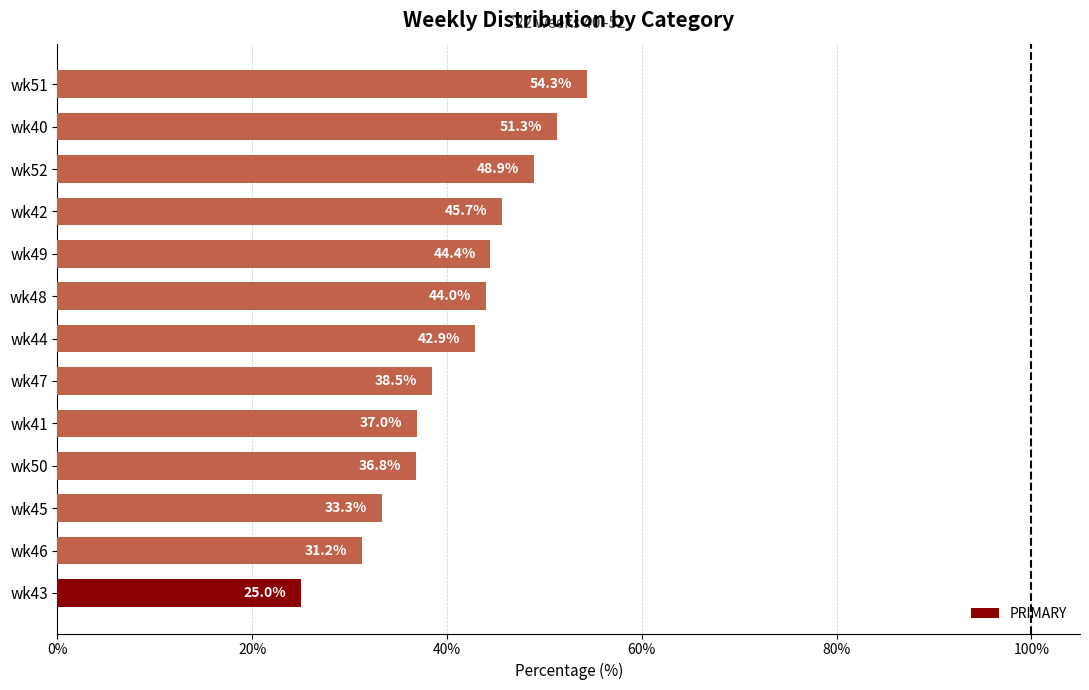

True or false: the data shows 42.9 at wk44.

True